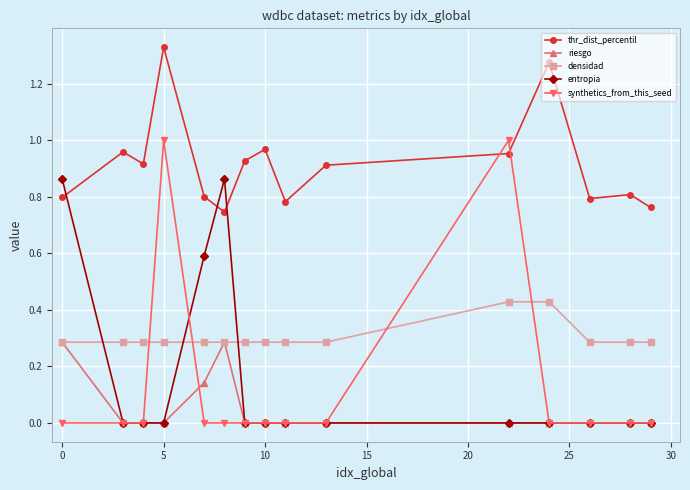

Which series has the largest total across all categories?

thr_dist_percentil